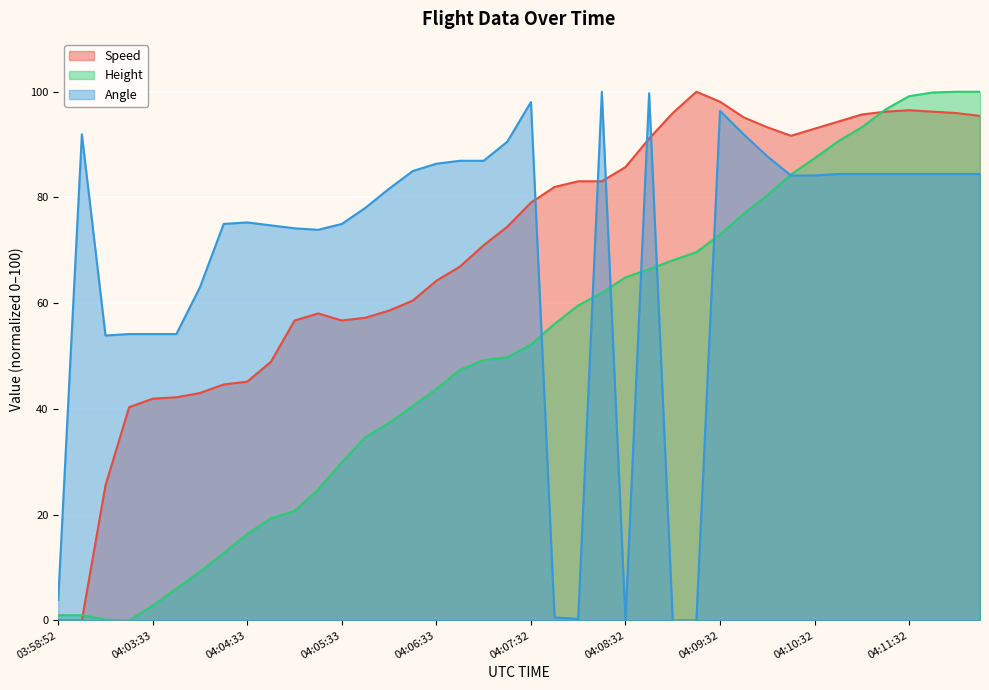

What is the sum of all Height values?

2027.3